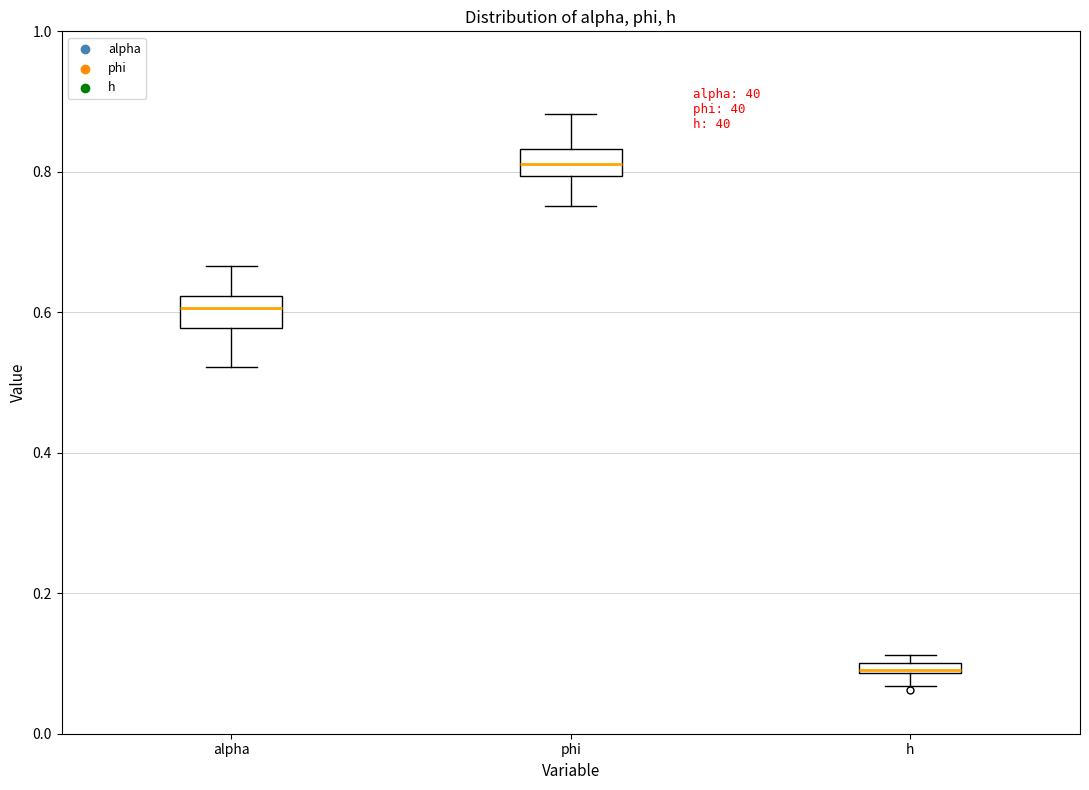

Which box has the lowest median line?

h